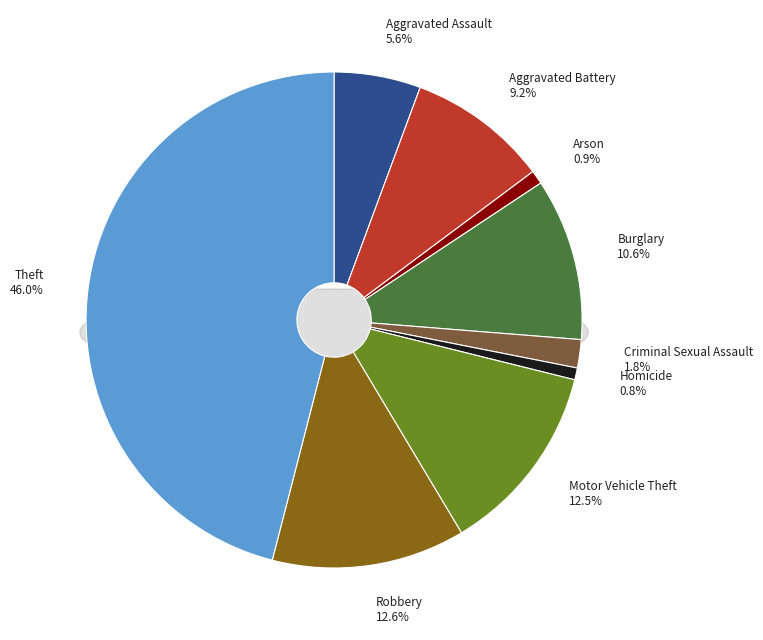

How many slices are in this pie chart?

9